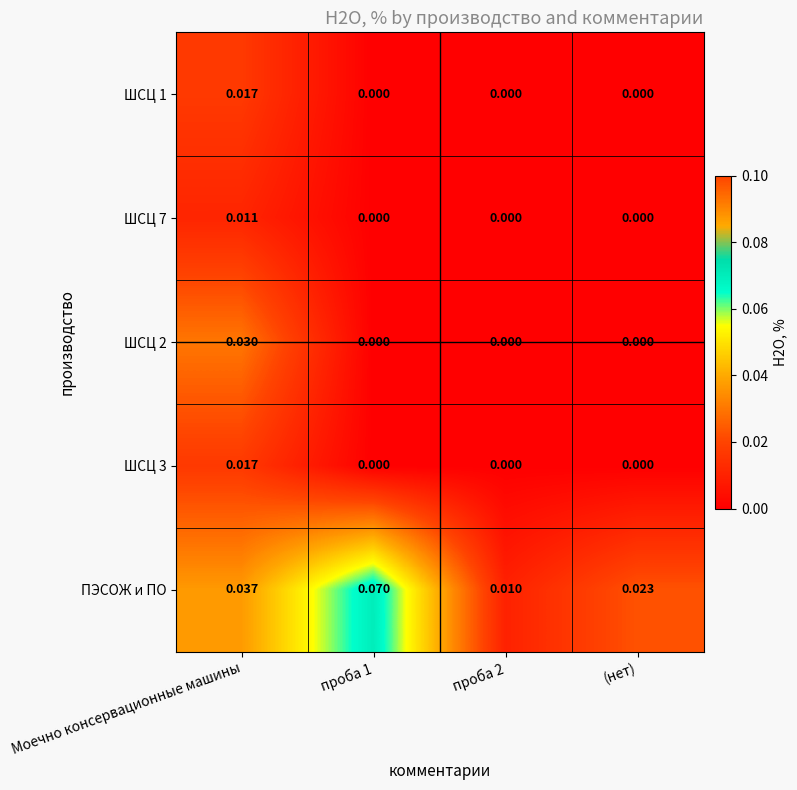

How many distinct data groups are displayed?

5